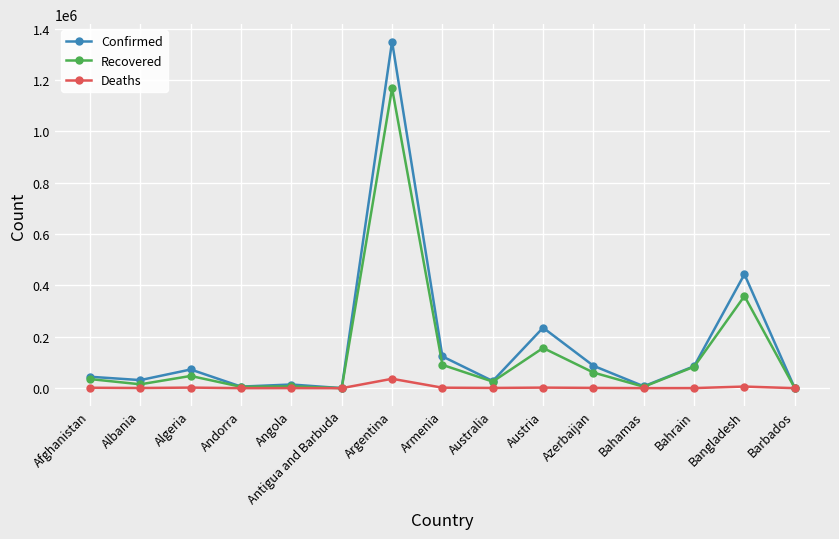

At which category does Recovered reach its first local valley?

Albania